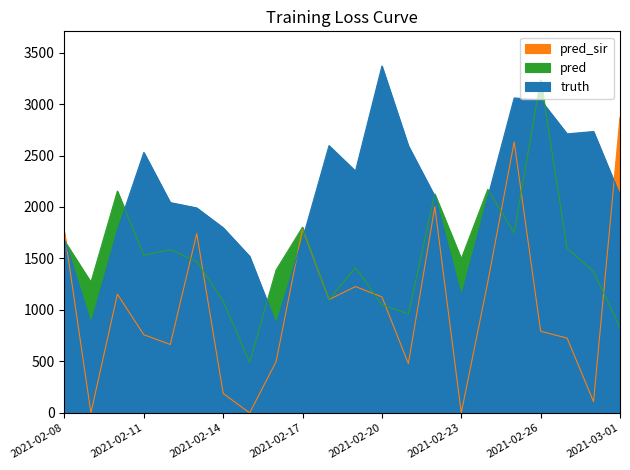

Reading left to right, list all the values displayed in this chart.

truth: 2021-02-08=1683.0	2021-02-09=864.0	2021-02-10=1772.0	2021-02-11=2530.0	2021-02-12=2043.0	2021-02-13=1991.0	2021-02-14=1798.0	2021-02-15=1521.0	2021-02-16=863.0	2021-02-17=1690.0	2021-02-18=2596.0	2021-02-19=2349.0	2021-02-20=3369.0	2021-02-21=2594.0	2021-02-22=2104.0	2021-02-23=1132.0	2021-02-24=2094.0	2021-02-25=3059.0	2021-02-26=3039.0	2021-02-27=2710.0	2021-02-28=2733.0	2021-03-01=2112.0
pred: 2021-02-08=1671.4	2021-02-09=1269.5	2021-02-10=2154.5	2021-02-11=1532.0	2021-02-12=1586.0	2021-02-13=1470.0	2021-02-14=1085.0	2021-02-15=492.5	2021-02-16=1388.0	2021-02-17=1804.0	2021-02-18=1101.0	2021-02-19=1412.0	2021-02-20=1050.0	2021-02-21=961.0	2021-02-22=2126.0	2021-02-23=1497.5	2021-02-24=2170.0	2021-02-25=1748.5	2021-02-26=3235.0	2021-02-27=1600.0	2021-02-28=1373.0	2021-03-01=829.0
pred_sir: 2021-02-08=1753.2	2021-02-09=0.0	2021-02-10=1153.0	2021-02-11=759.0	2021-02-12=665.0	2021-02-13=1742.0	2021-02-14=189.0	2021-02-15=0.0	2021-02-16=498.0	2021-02-17=1790.0	2021-02-18=1101.0	2021-02-19=1227.0	2021-02-20=1127.0	2021-02-21=479.0	2021-02-22=2003.6	2021-02-23=0.0	2021-02-24=1268.0	2021-02-25=2633.0	2021-02-26=793.0	2021-02-27=727.0	2021-02-28=109.0	2021-03-01=2872.0